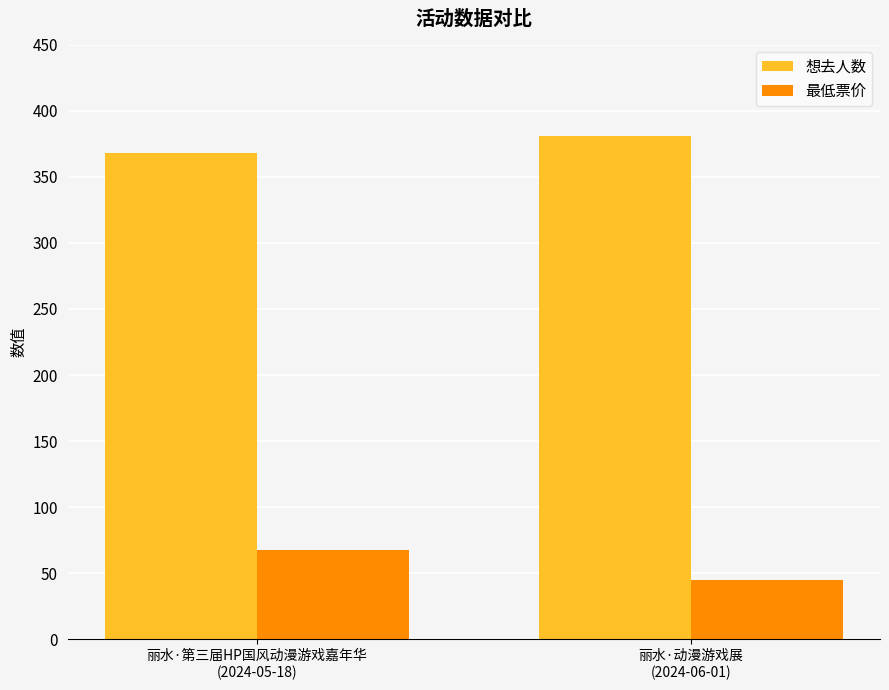

What is the sum of all 想去人数 values?

749